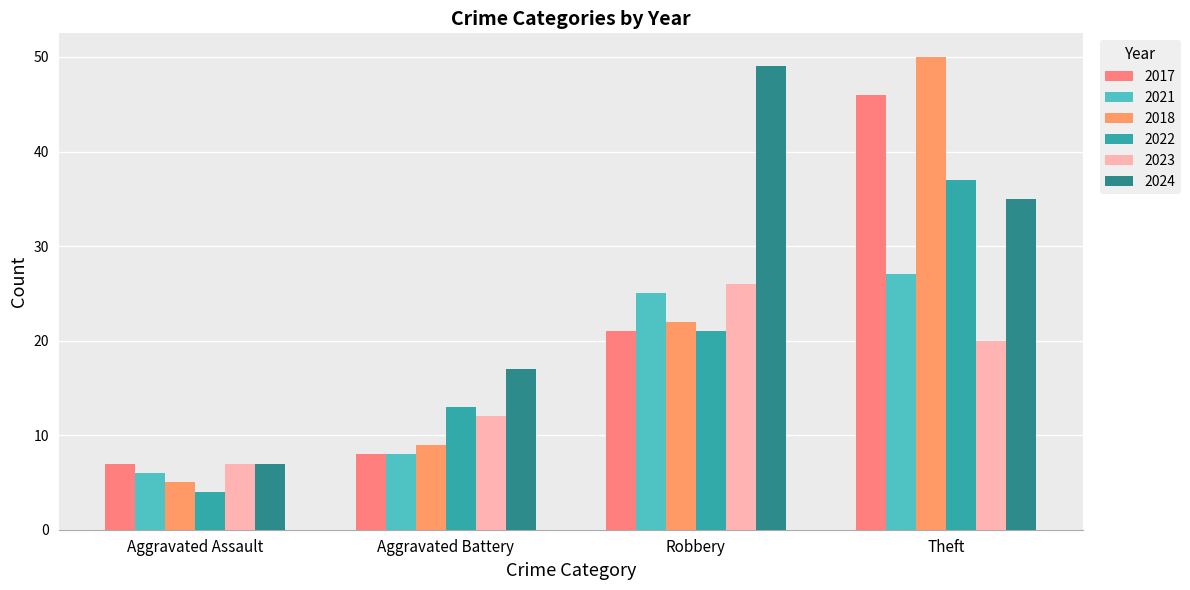

The 2021 series shows 14 at Aggravated Battery. True or false?

False